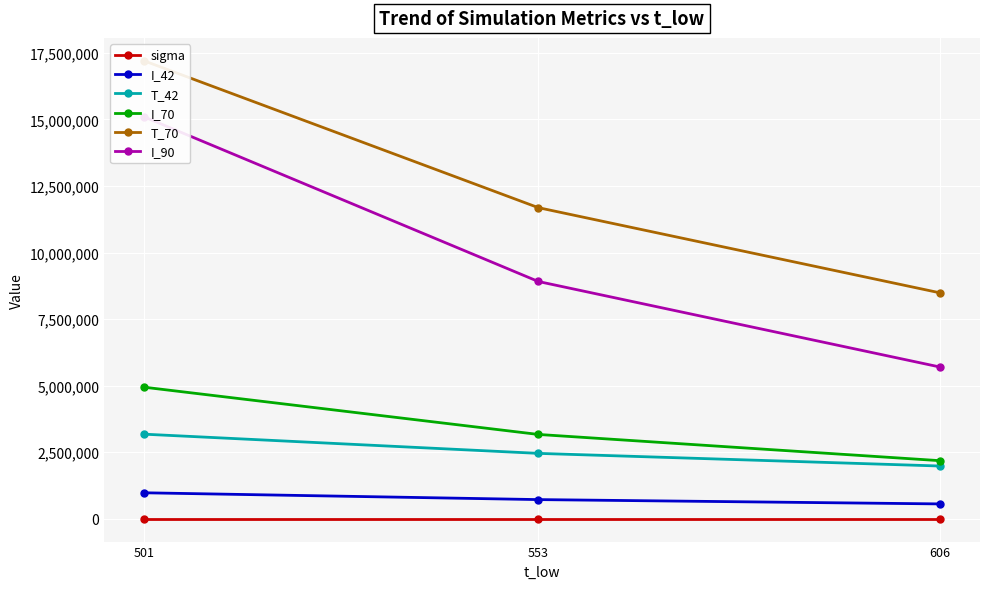

What is the sum of the I_42 values at 501 and 606?

1528686.6